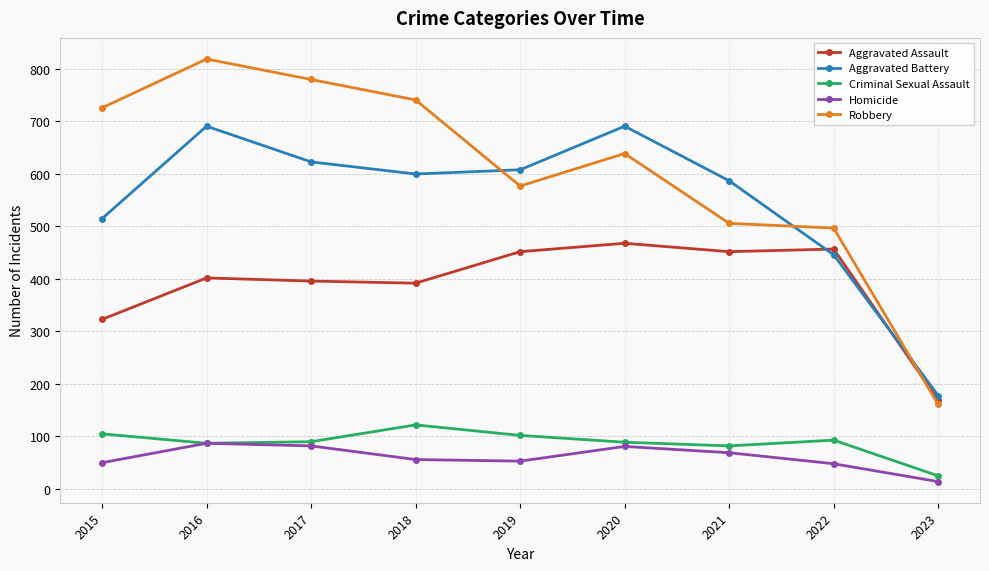

True or false: Criminal Sexual Assault and Aggravated Assault cross at least once.

False